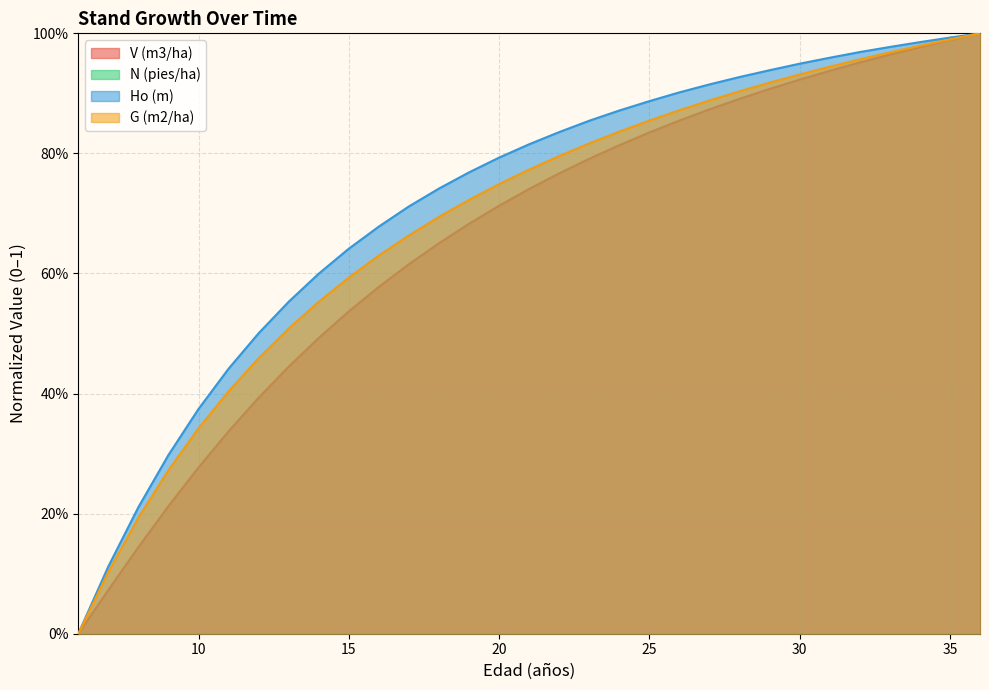

Reading left to right, what are all the values shown in this chart?

V (m3/ha): 6=0.0	7=0.1	8=0.1	9=0.2	10=0.3	11=0.3	12=0.4	13=0.4	14=0.5	15=0.5	16=0.6	17=0.6	18=0.7	19=0.7	20=0.7	21=0.7	22=0.8	23=0.8	24=0.8	25=0.8	26=0.9	27=0.9	28=0.9	29=0.9	30=0.9	31=0.9	32=1.0	33=1.0	34=1.0	35=1.0	36=1.0
Ho (m): 6=0.0	7=0.1	8=0.2	9=0.3	10=0.4	11=0.4	12=0.5	13=0.6	14=0.6	15=0.6	16=0.7	17=0.7	18=0.7	19=0.8	20=0.8	21=0.8	22=0.8	23=0.9	24=0.9	25=0.9	26=0.9	27=0.9	28=0.9	29=0.9	30=0.9	31=1.0	32=1.0	33=1.0	34=1.0	35=1.0	36=1.0
G (m2/ha): 6=0.0	7=0.1	8=0.2	9=0.3	10=0.3	11=0.4	12=0.5	13=0.5	14=0.6	15=0.6	16=0.6	17=0.7	18=0.7	19=0.7	20=0.7	21=0.8	22=0.8	23=0.8	24=0.8	25=0.9	26=0.9	27=0.9	28=0.9	29=0.9	30=0.9	31=0.9	32=1.0	33=1.0	34=1.0	35=1.0	36=1.0